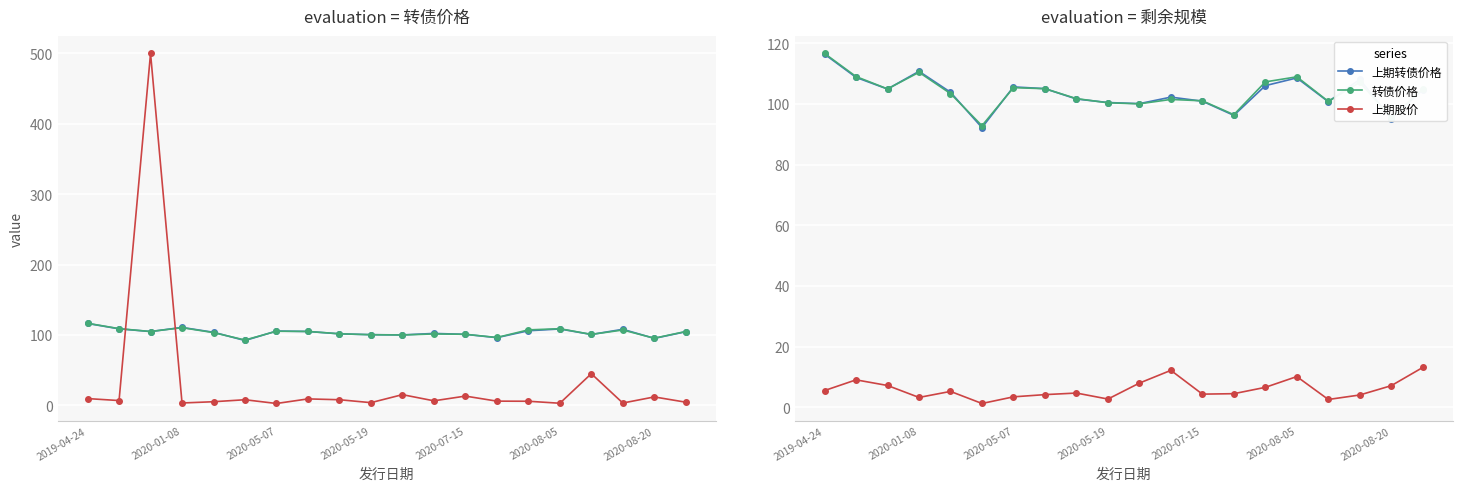

What is the difference between the maximum and second lowest values in the 上期转债价格 series?

21.2